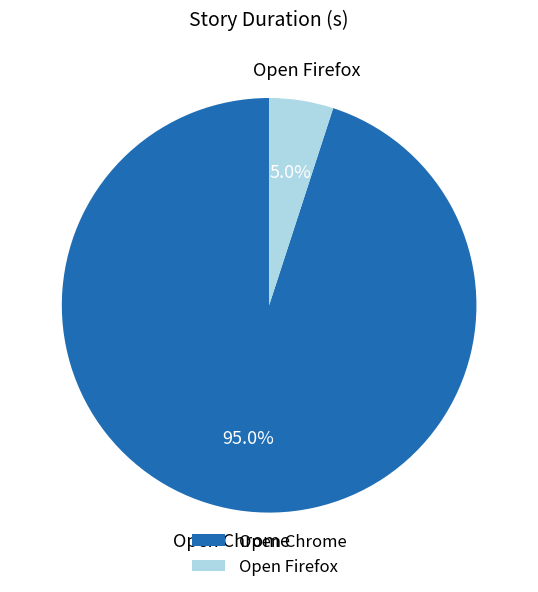

Rank the categories by value from lowest to highest.

Open Firefox, Open Chrome